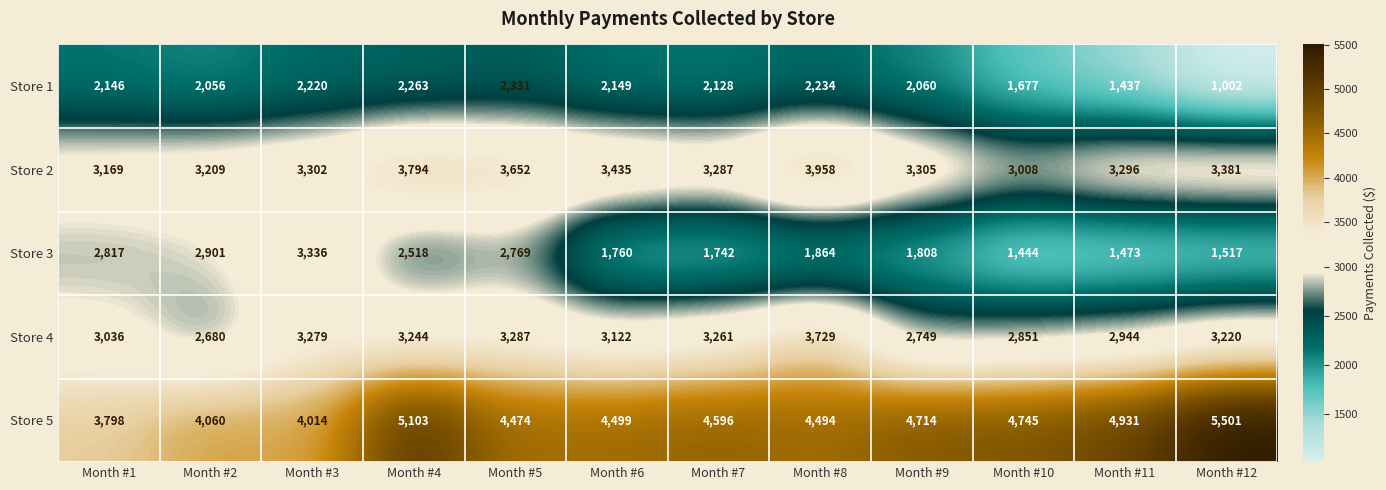

Is it true that Store 2 equals 4903 at Month #6?

False